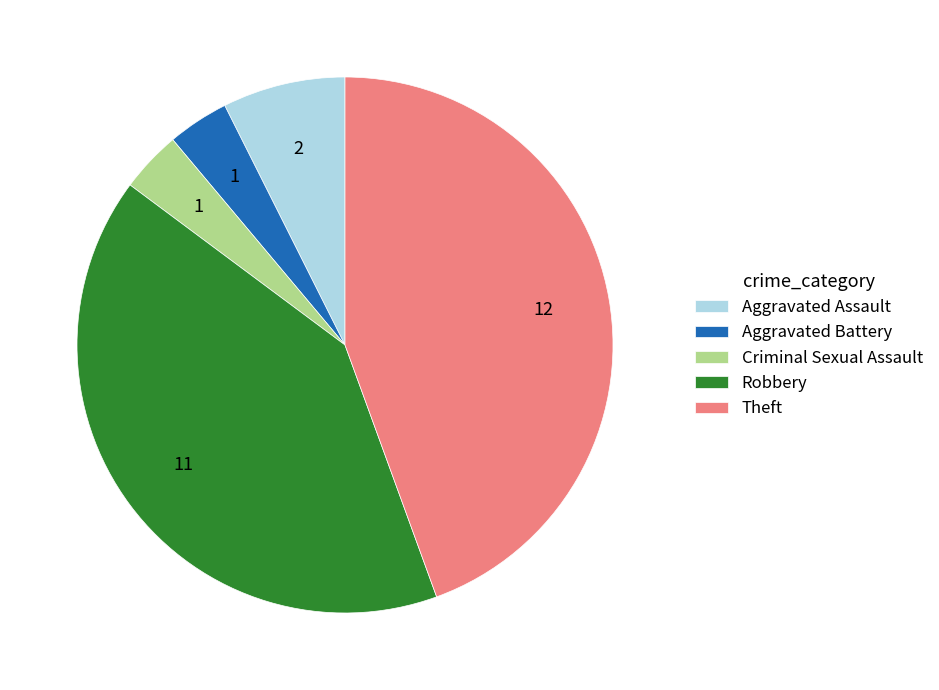

Between Robbery and Theft, which is larger?

Theft